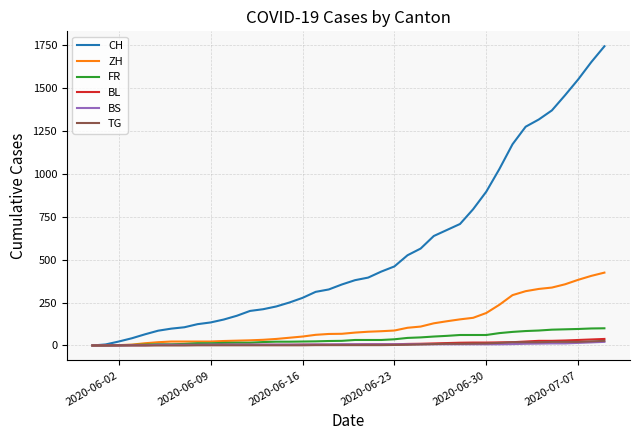

Which series has the largest range (max minus min)?

CH